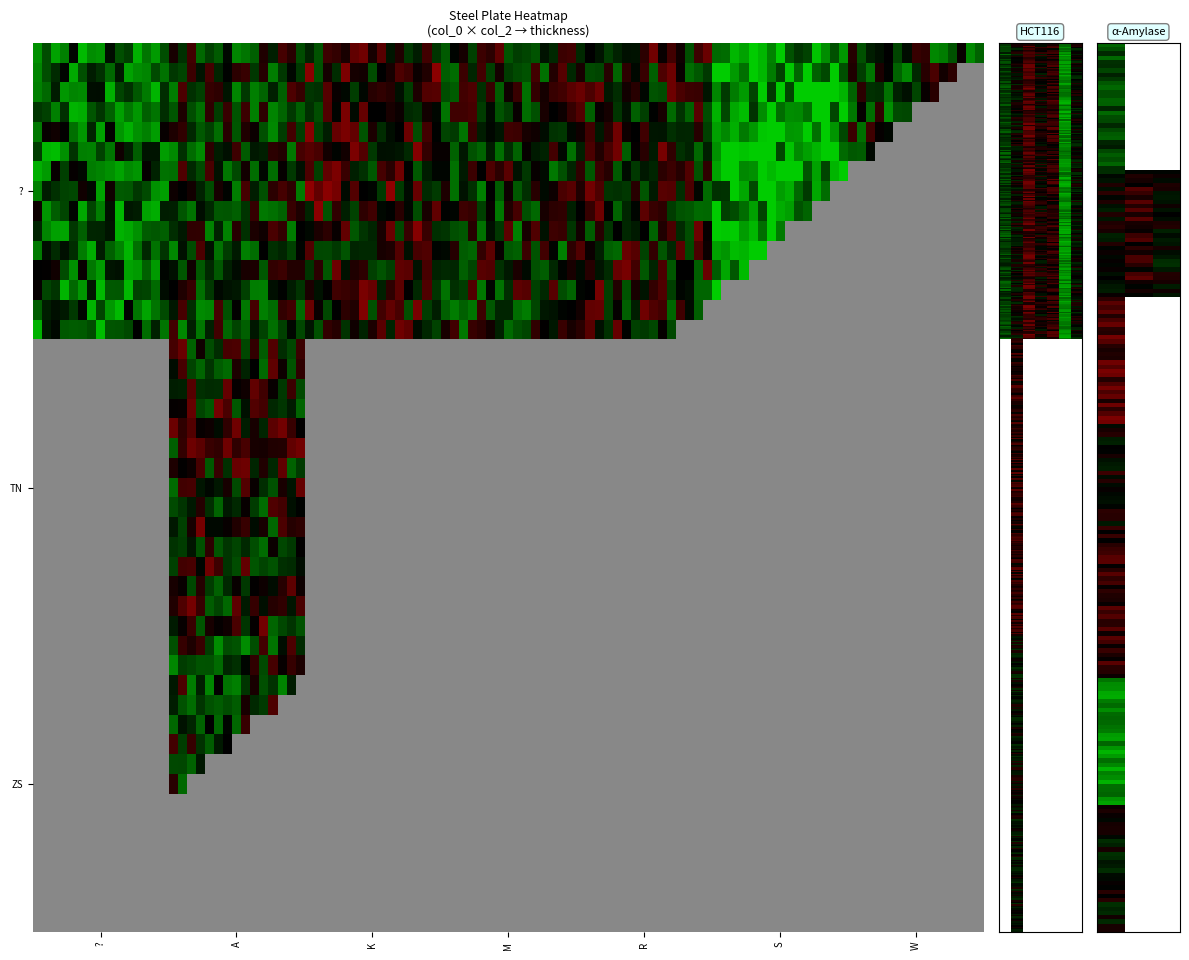

At which category is the sum across all series the highest?

?